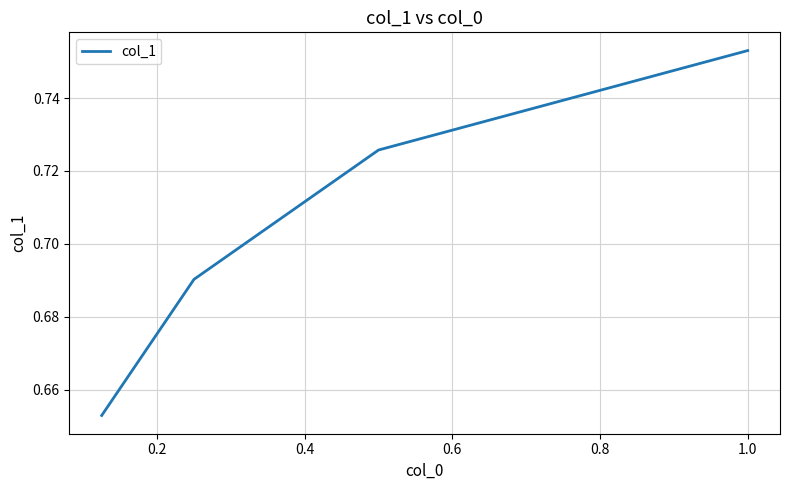

What is the sum of all values?

2.8